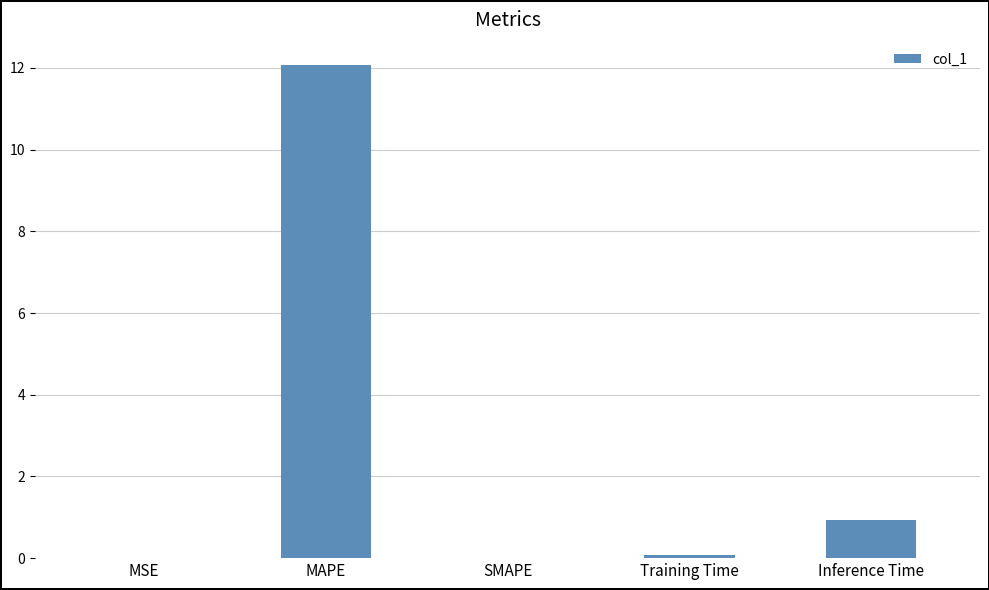

Between MSE and MAPE, which is larger?

MAPE